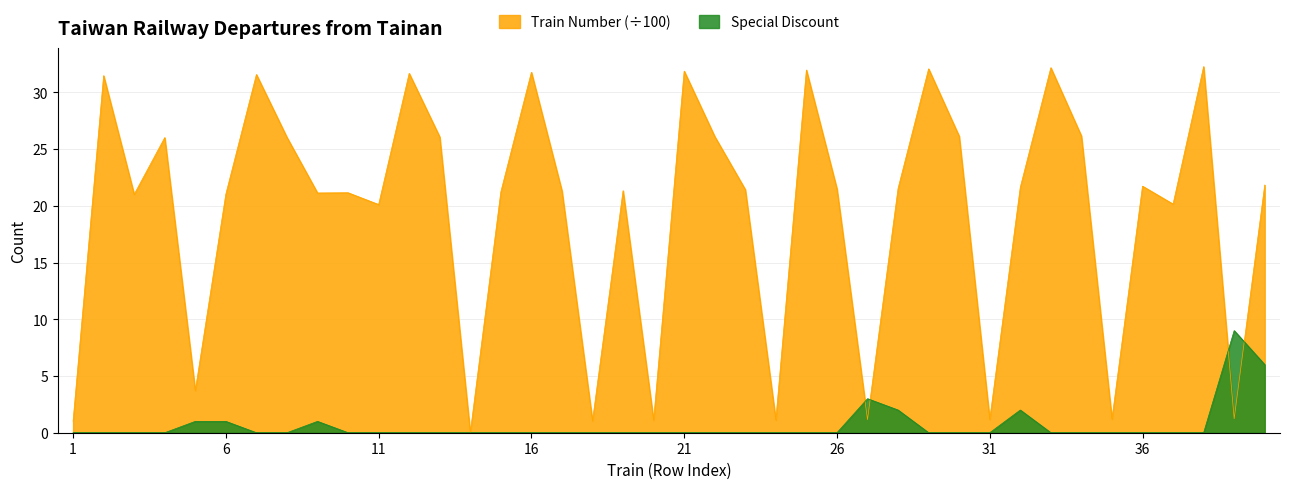

Reading left to right, transcribe all the data shown in this chart.

Train Number: 1.0	31.5	21.0	26.0	3.7	21.0	31.6	26.0	21.1	21.1	20.1	31.7	26.1	0.0	21.2	31.8	21.3	1.1	21.3	1.1	31.9	26.1	21.4	1.1	32.0	21.5	1.1	21.5	32.1	26.1	1.2	21.6	32.2	26.1	1.2	21.7	20.1	32.3	1.2	21.8
Special Discount: 0.0	0.0	0.0	0.0	1.0	1.0	0.0	0.0	1.0	0.0	0.0	0.0	0.0	0.0	0.0	0.0	0.0	0.0	0.0	0.0	0.0	0.0	0.0	0.0	0.0	0.0	3.0	2.0	0.0	0.0	0.0	2.0	0.0	0.0	0.0	0.0	0.0	0.0	9.0	6.0